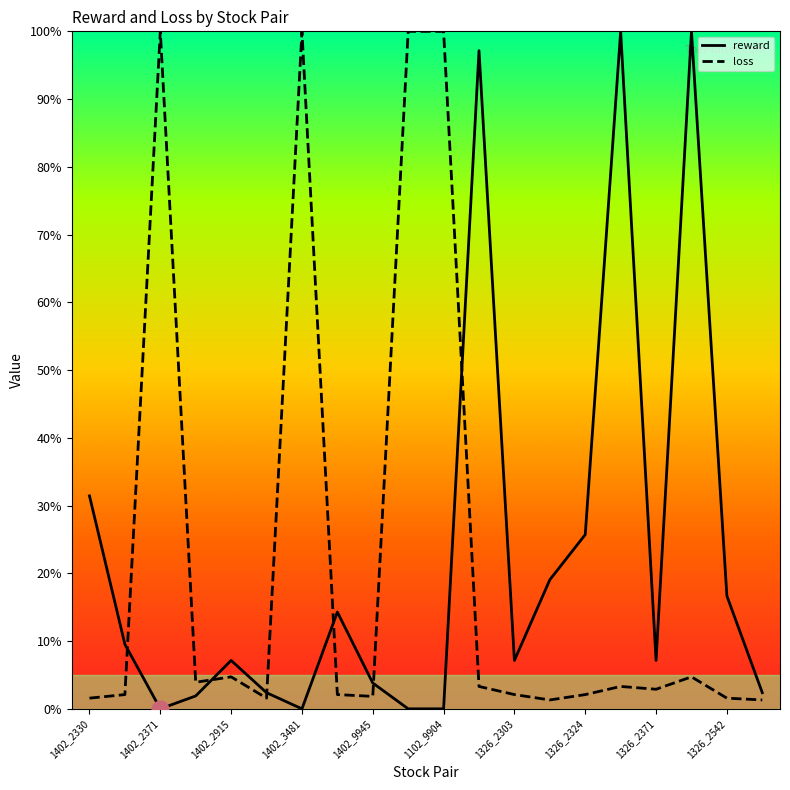

What is the maximum value for loss?

100.0